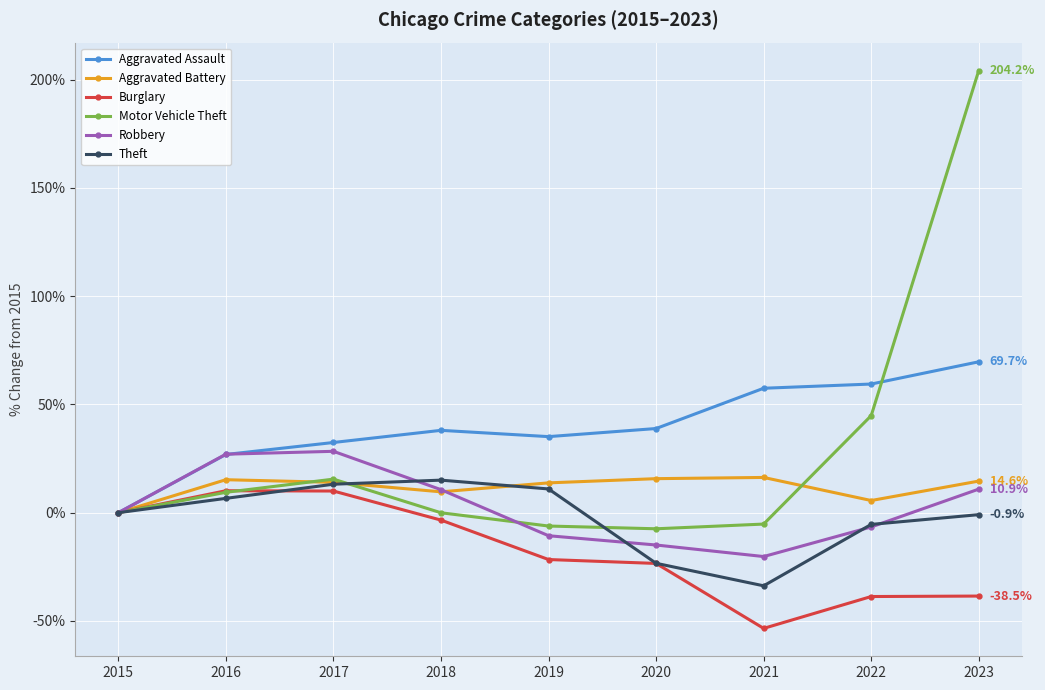

Where is Robbery nearest to the value 4?

2015